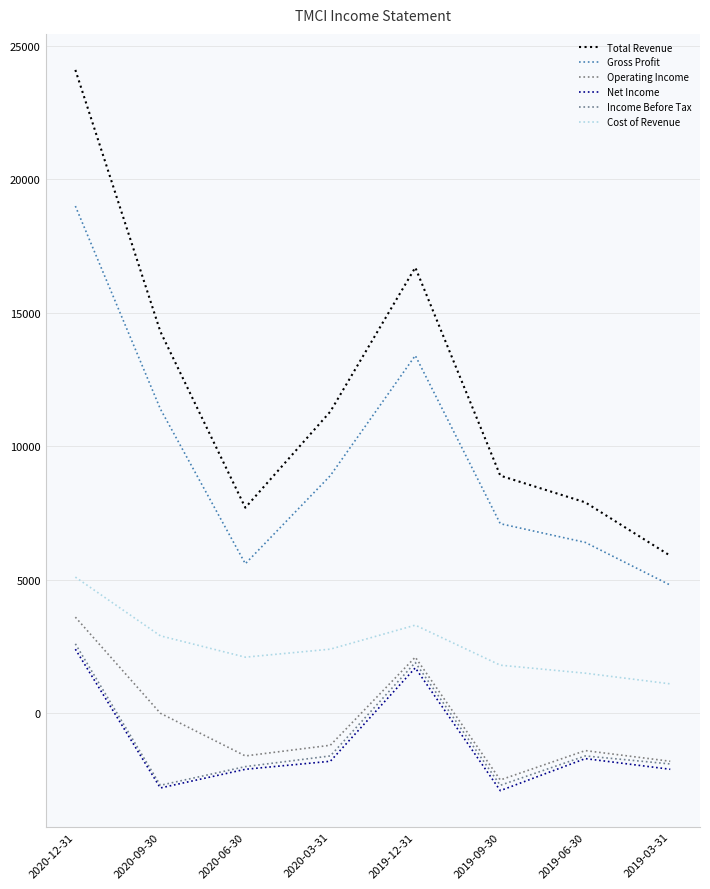

List the series in order of their peak value, highest first.

Total Revenue, Gross Profit, Cost of Revenue, Operating Income, Income Before Tax, Net Income